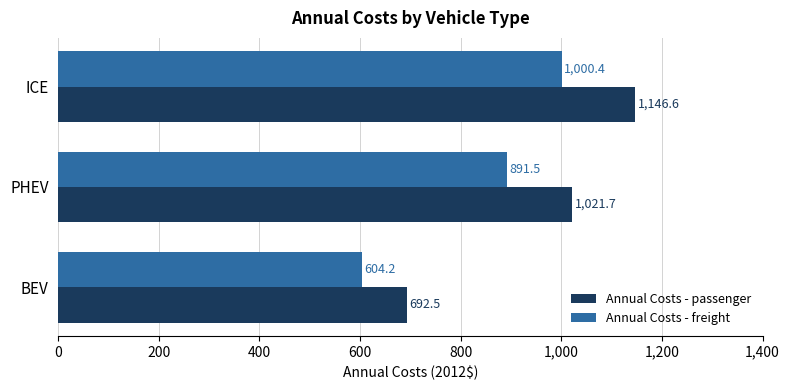

What is the difference between the maximum and minimum values in the Annual Costs - passenger series?

454.1